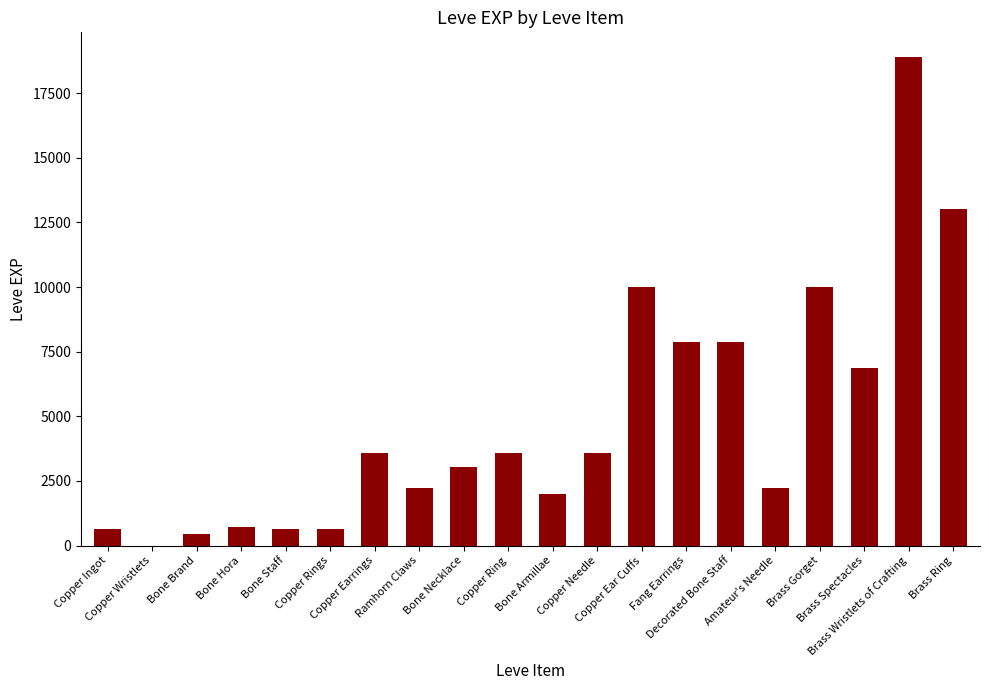

What is the maximum value shown in the chart?

18910